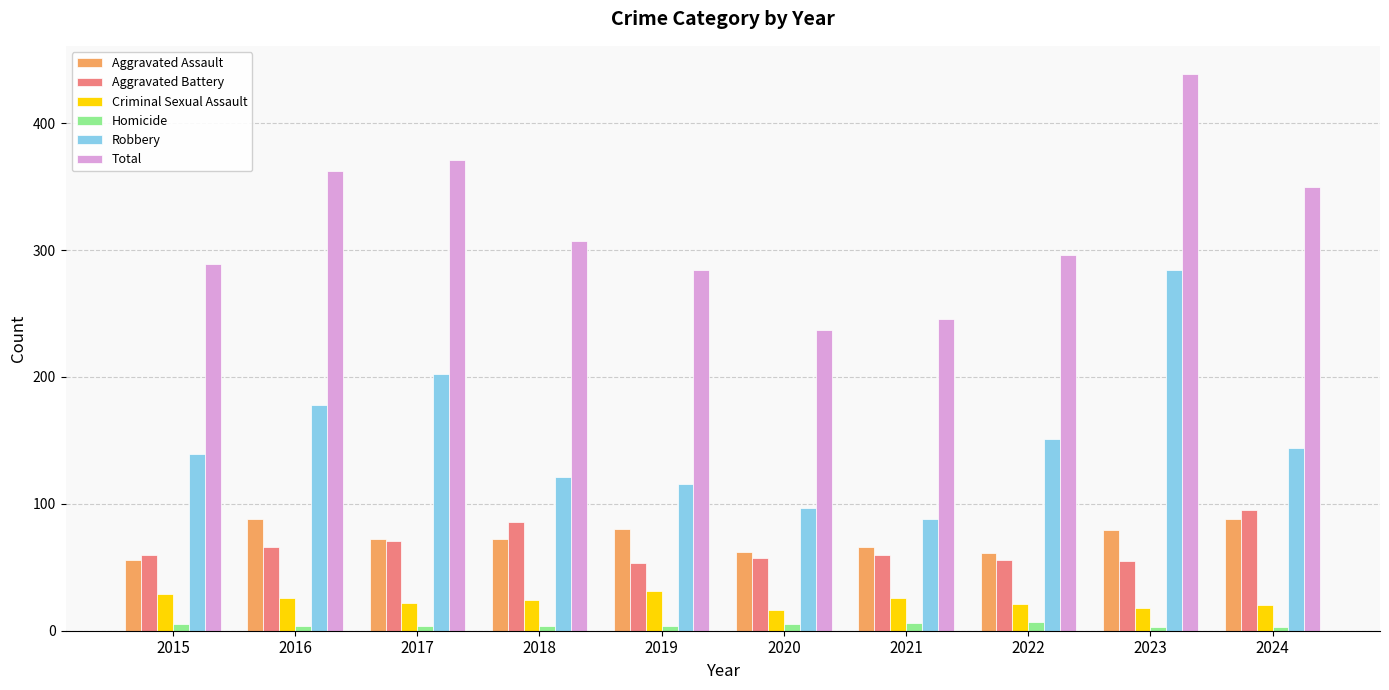

Rank the series at 2019 from highest to lowest value.

Total, Robbery, Aggravated Assault, Aggravated Battery, Criminal Sexual Assault, Homicide